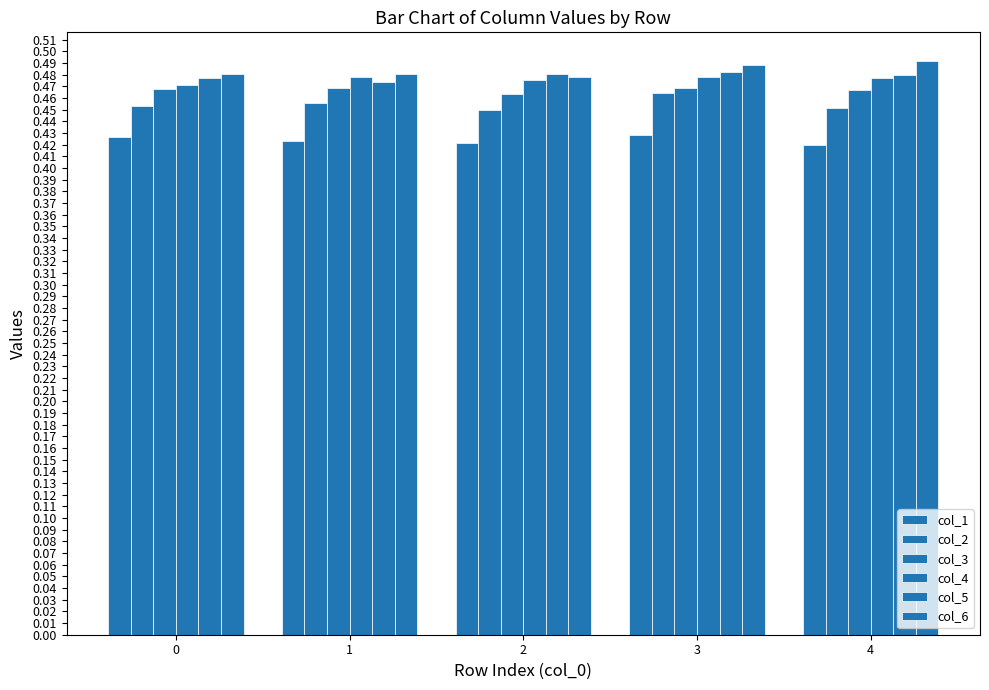

Reading left to right, extract all data points from this chart.

col_1: 0=0.4	1=0.4	2=0.4	3=0.4	4=0.4
col_2: 0=0.5	1=0.5	2=0.4	3=0.5	4=0.5
col_3: 0=0.5	1=0.5	2=0.5	3=0.5	4=0.5
col_4: 0=0.5	1=0.5	2=0.5	3=0.5	4=0.5
col_5: 0=0.5	1=0.5	2=0.5	3=0.5	4=0.5
col_6: 0=0.5	1=0.5	2=0.5	3=0.5	4=0.5